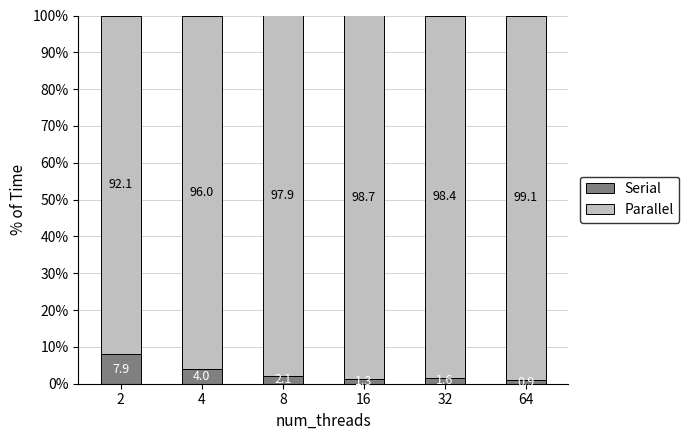

How many distinct data groups are displayed?

2